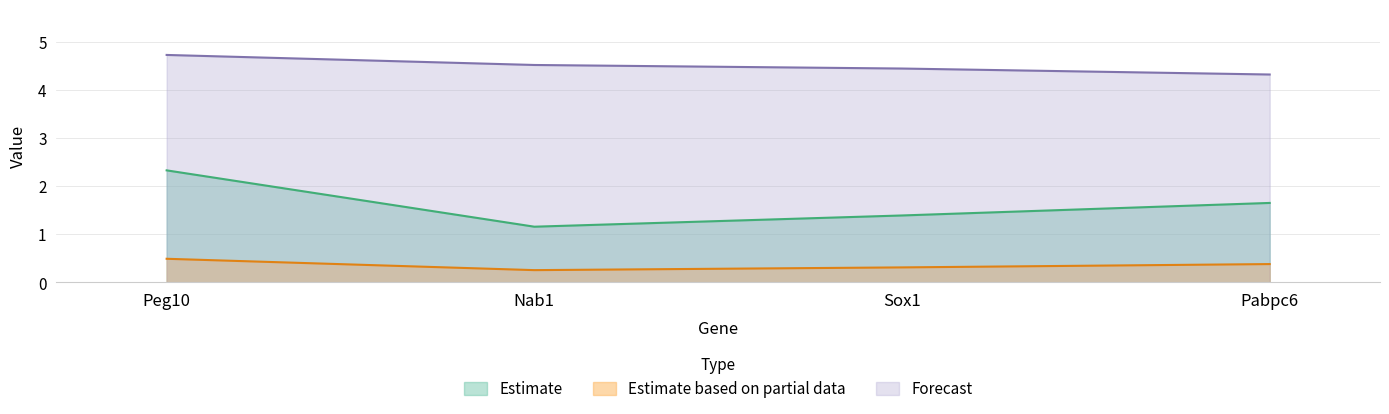

Read the lfcSE value at Pabpc6.

0.4